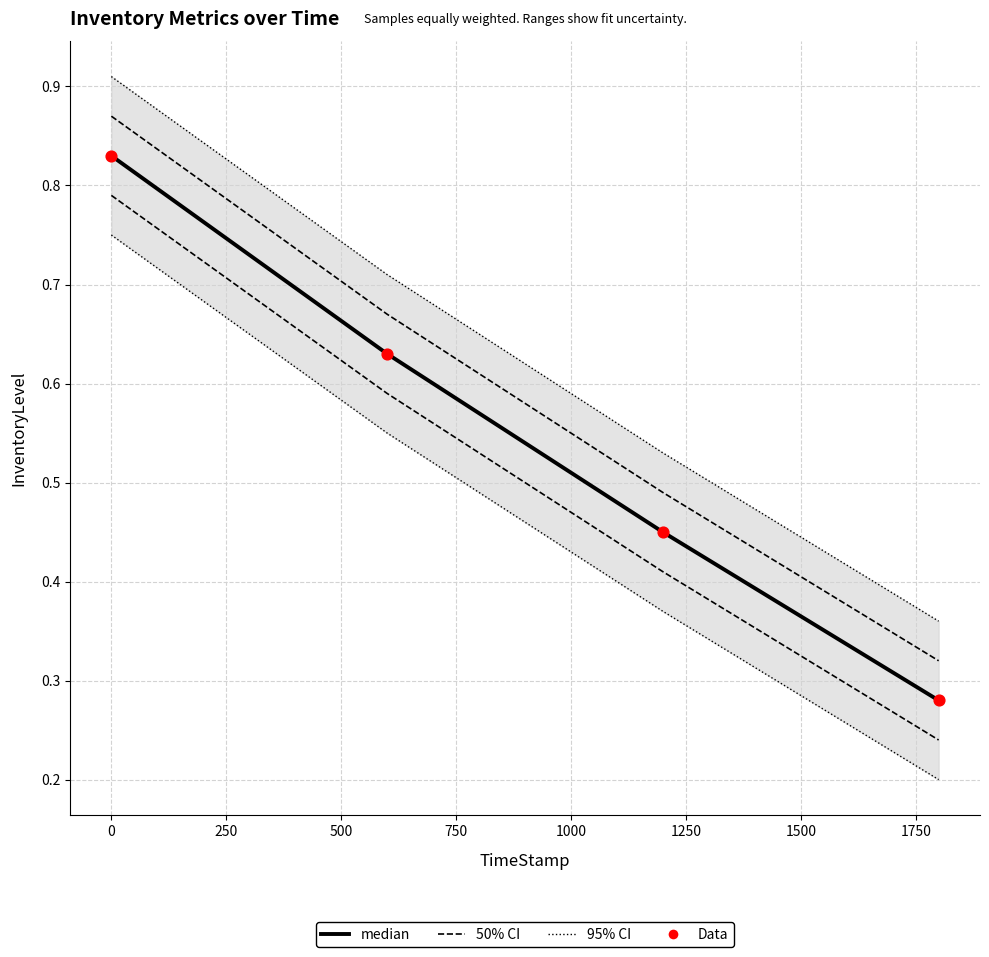

Is the value of 50% CI at 500 greater than the value of 95% CI at −250?

No